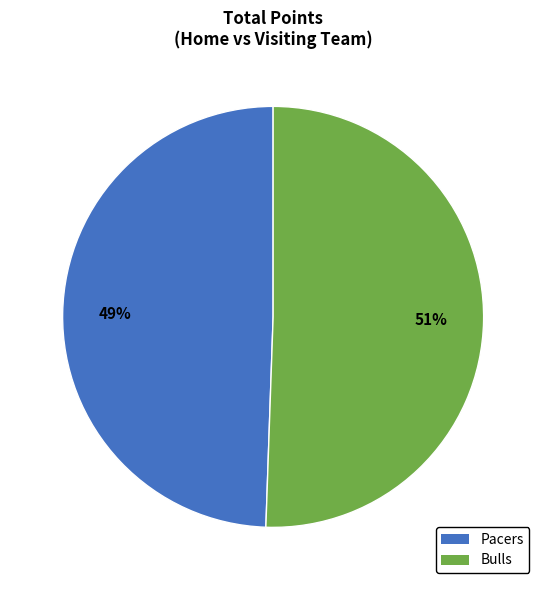

How many slices are in this pie chart?

2